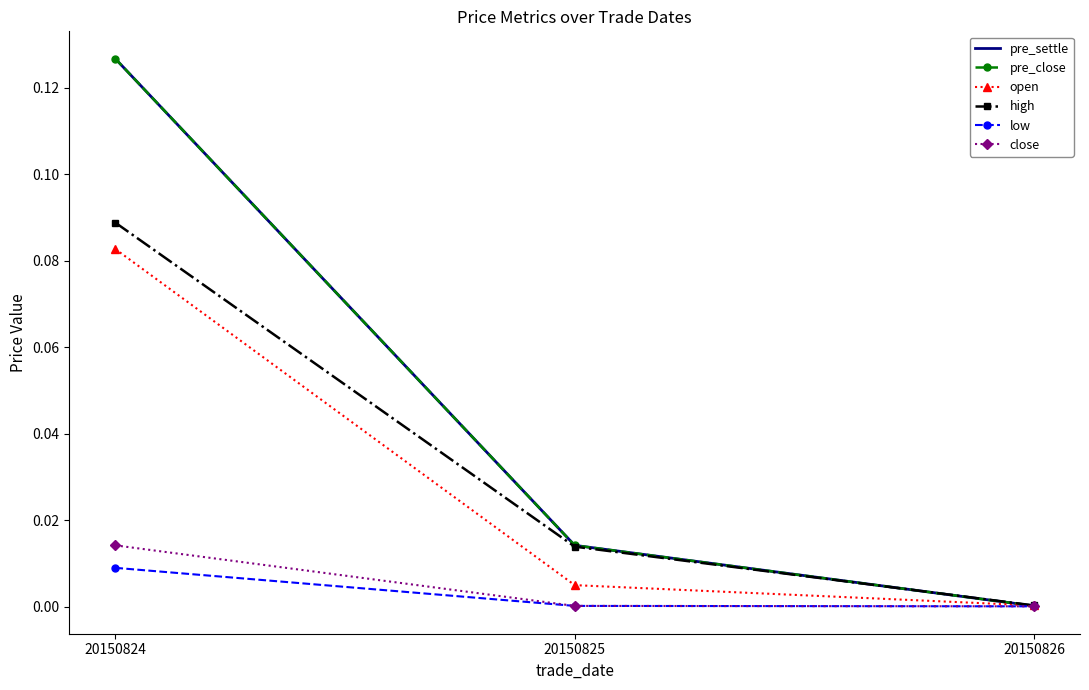

Reading left to right, list all the values displayed in this chart.

pre_settle: 20150824=0.1	20150825=0.0	20150826=0.0
pre_close: 20150824=0.1	20150825=0.0	20150826=0.0
open: 20150824=0.1	20150825=0.0	20150826=0.0
high: 20150824=0.1	20150825=0.0	20150826=0.0
low: 20150824=0.0	20150825=0.0	20150826=0.0
close: 20150824=0.0	20150825=0.0	20150826=0.0